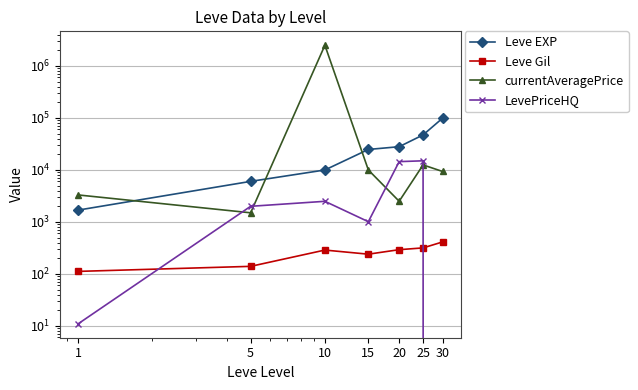

Is it true that LevePriceHQ equals 15000.0 at 25?

True